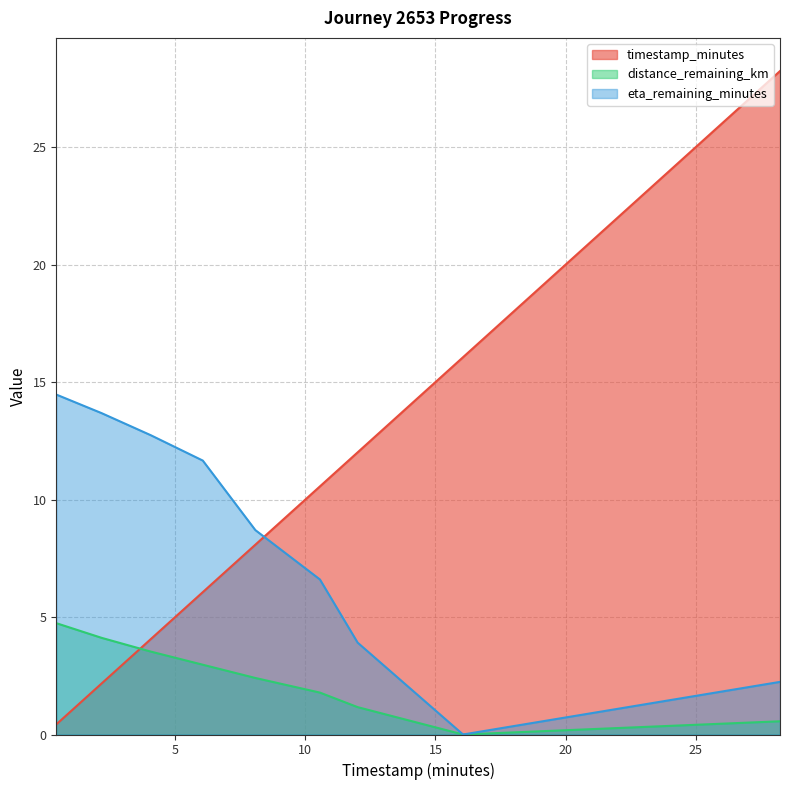

How many lines are shown in the chart?

3